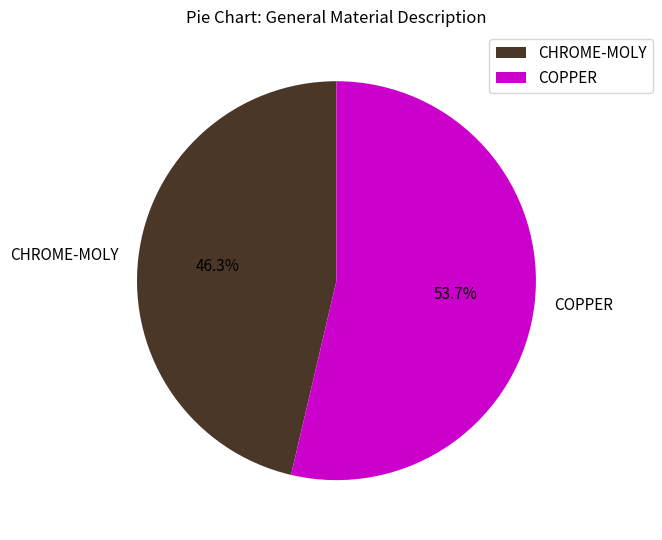

Which slice is the largest?

COPPER